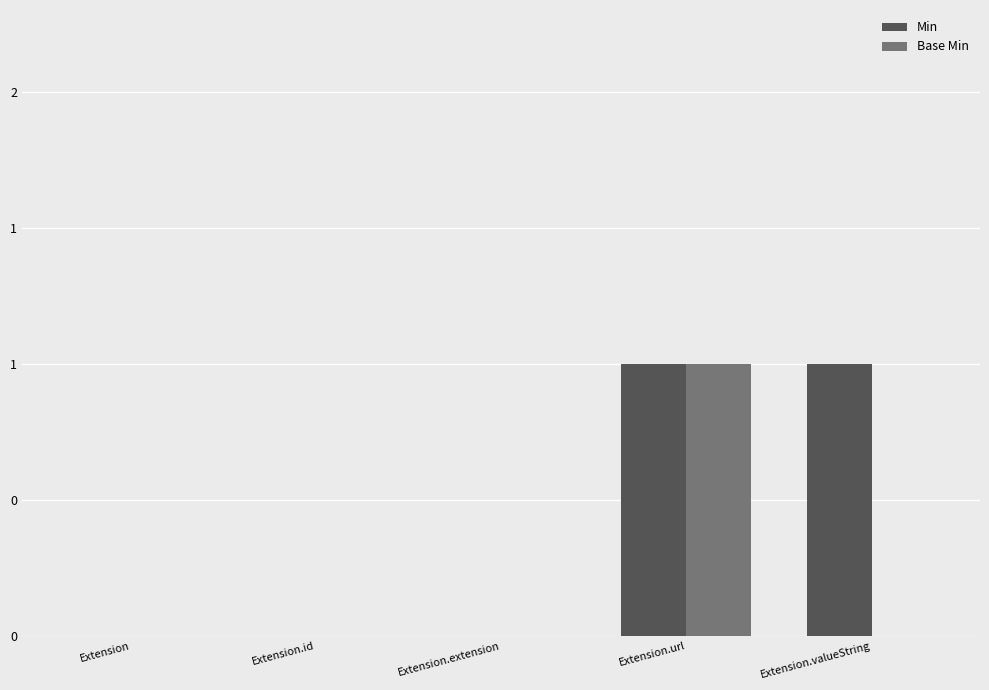

At which label does Base Min reach its peak?

Extension.url